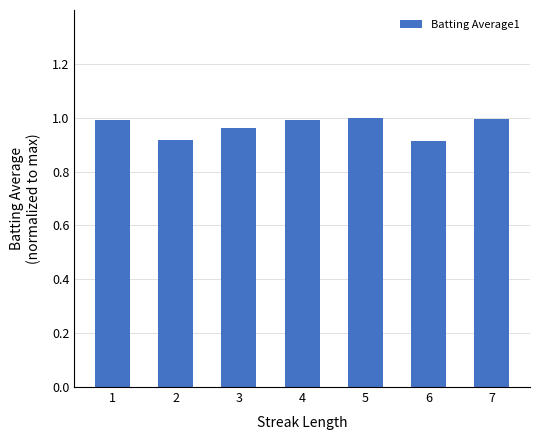

The chart shows a value of 1.6 at 7. True or false?

False